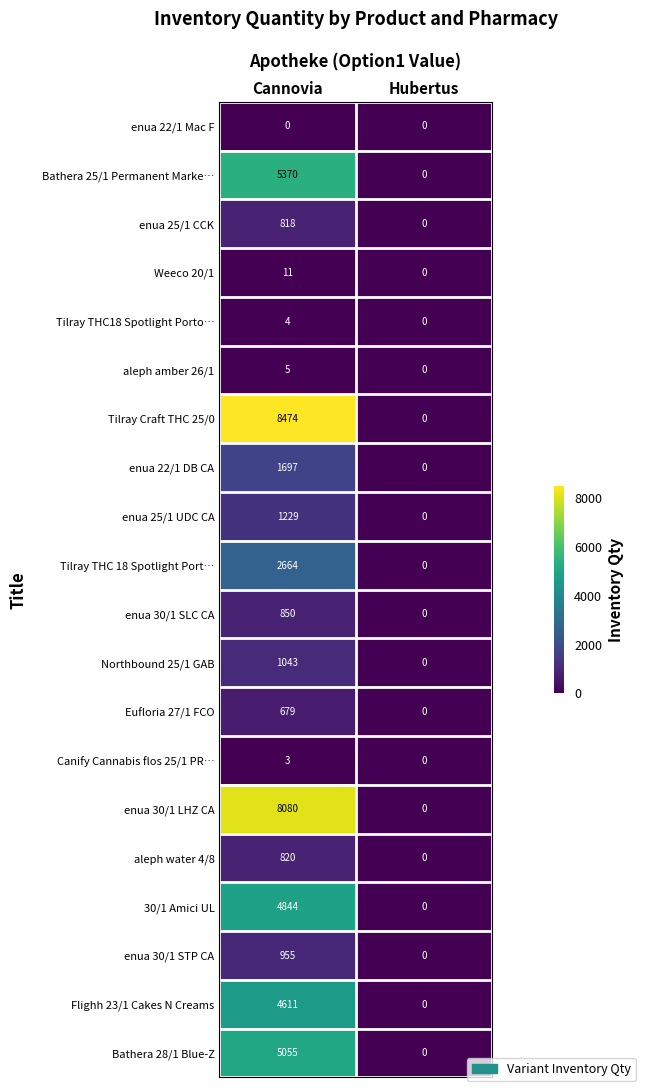

Which series has the largest range (max minus min)?

Tilray Craft THC 25/0